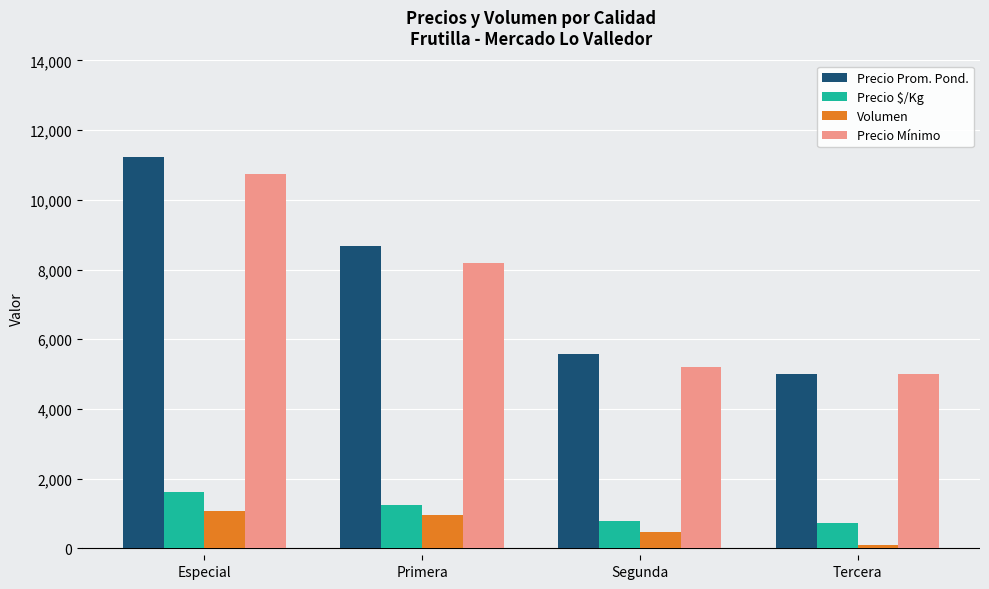

Reading left to right, extract all data points from this chart.

Precio Prom. Pond.: 11220	8681	5578	5000
Precio $/Kg: 1602	1240	796	714
Volumen: 1083	957	456	100
Precio Mínimo: 10750	8200	5214	5000